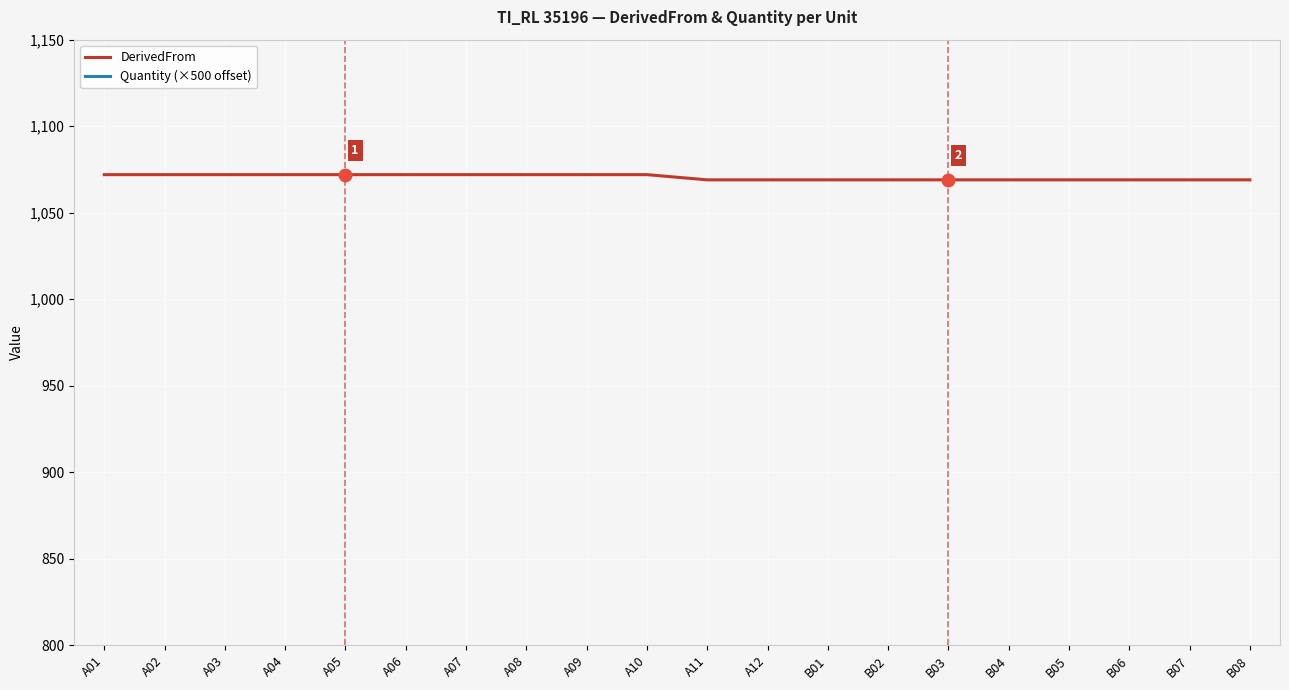

Which series has the widest spread of values?

DerivedFrom